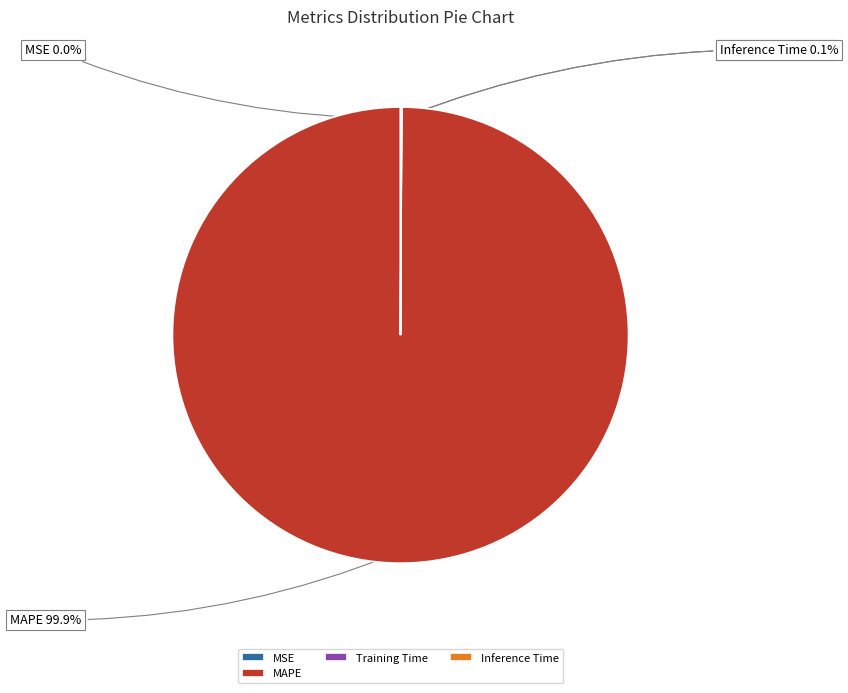

Which slice is the largest?

MAPE